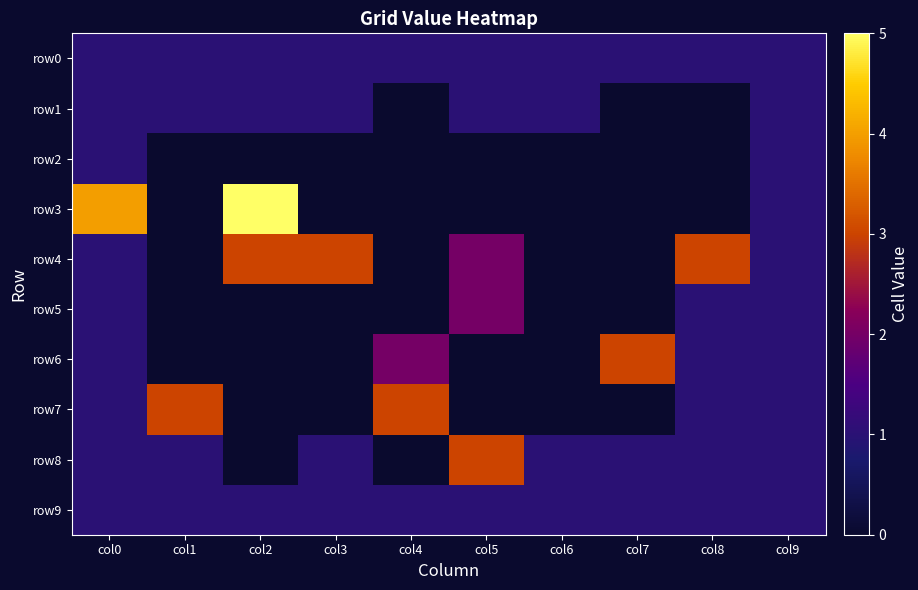

Reading right to left, list all the values displayed in this chart.

row0: col9=1	col8=1	col7=1	col6=1	col5=1	col4=1	col3=1	col2=1	col1=1	col0=1
row1: col9=1	col8=0	col7=0	col6=1	col5=1	col4=0	col3=1	col2=1	col1=1	col0=1
row2: col9=1	col8=0	col7=0	col6=0	col5=0	col4=0	col3=0	col2=0	col1=0	col0=1
row3: col9=1	col8=0	col7=0	col6=0	col5=0	col4=0	col3=0	col2=5	col1=0	col0=4
row4: col9=1	col8=3	col7=0	col6=0	col5=2	col4=0	col3=3	col2=3	col1=0	col0=1
row5: col9=1	col8=1	col7=0	col6=0	col5=2	col4=0	col3=0	col2=0	col1=0	col0=1
row6: col9=1	col8=1	col7=3	col6=0	col5=0	col4=2	col3=0	col2=0	col1=0	col0=1
row7: col9=1	col8=1	col7=0	col6=0	col5=0	col4=3	col3=0	col2=0	col1=3	col0=1
row8: col9=1	col8=1	col7=1	col6=1	col5=3	col4=0	col3=1	col2=0	col1=1	col0=1
row9: col9=1	col8=1	col7=1	col6=1	col5=1	col4=1	col3=1	col2=1	col1=1	col0=1